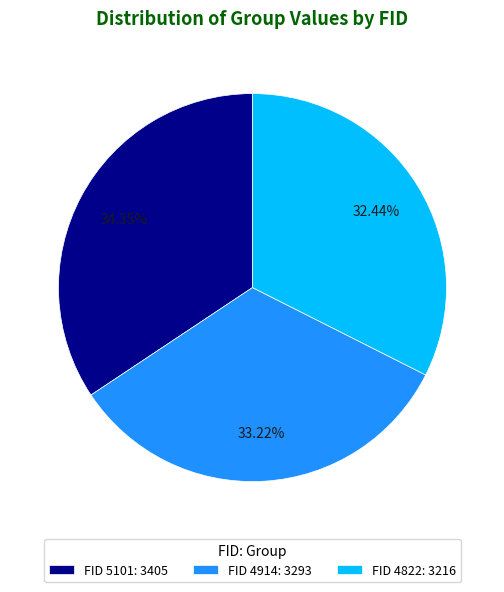

What is the ratio of the value at FID 4822: 3216 to the value at FID 4914: 3293?

1.0